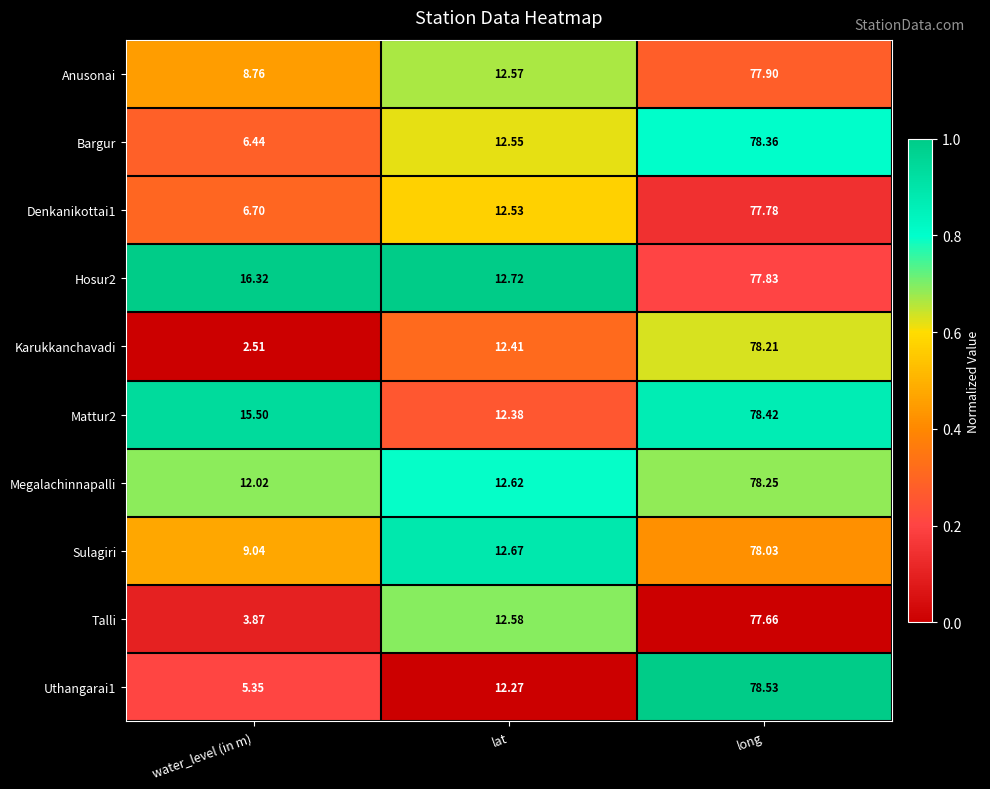

At which label does Bargur first exceed 12?

lat